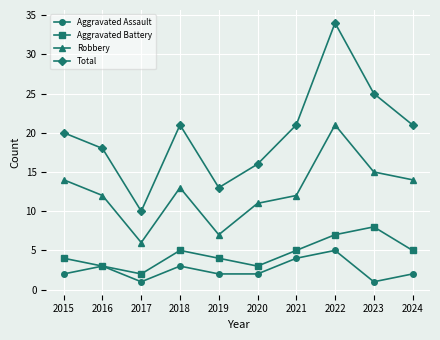

Count the number of categories in the chart.

10